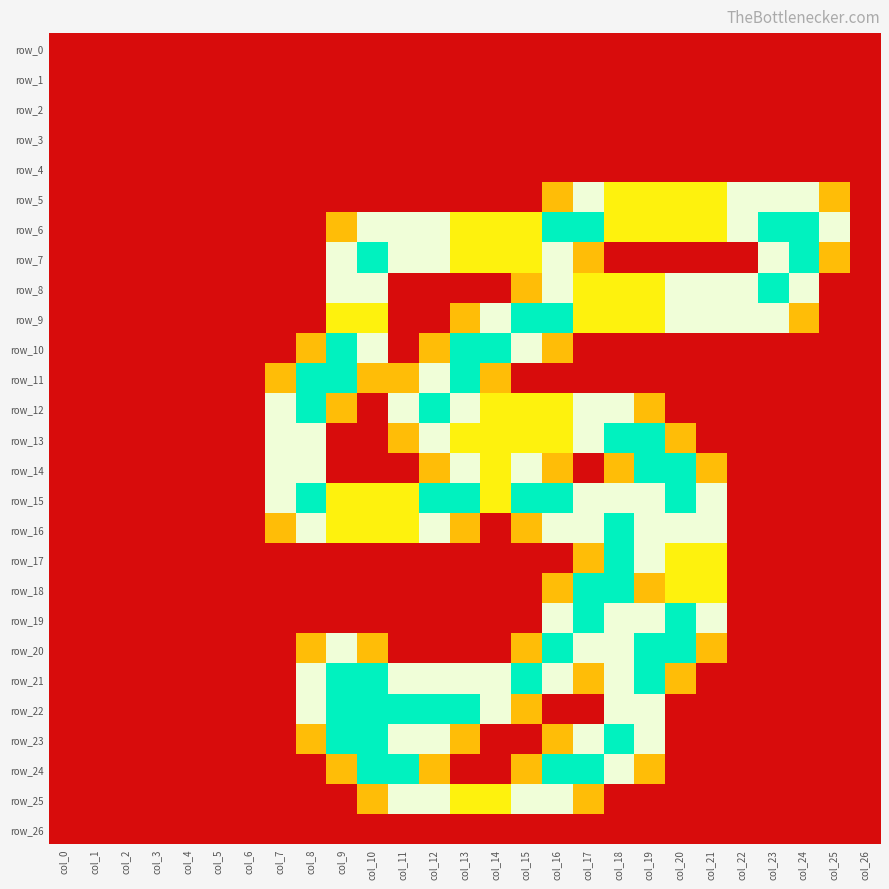

At which label does row_23 reach its peak?

col_9